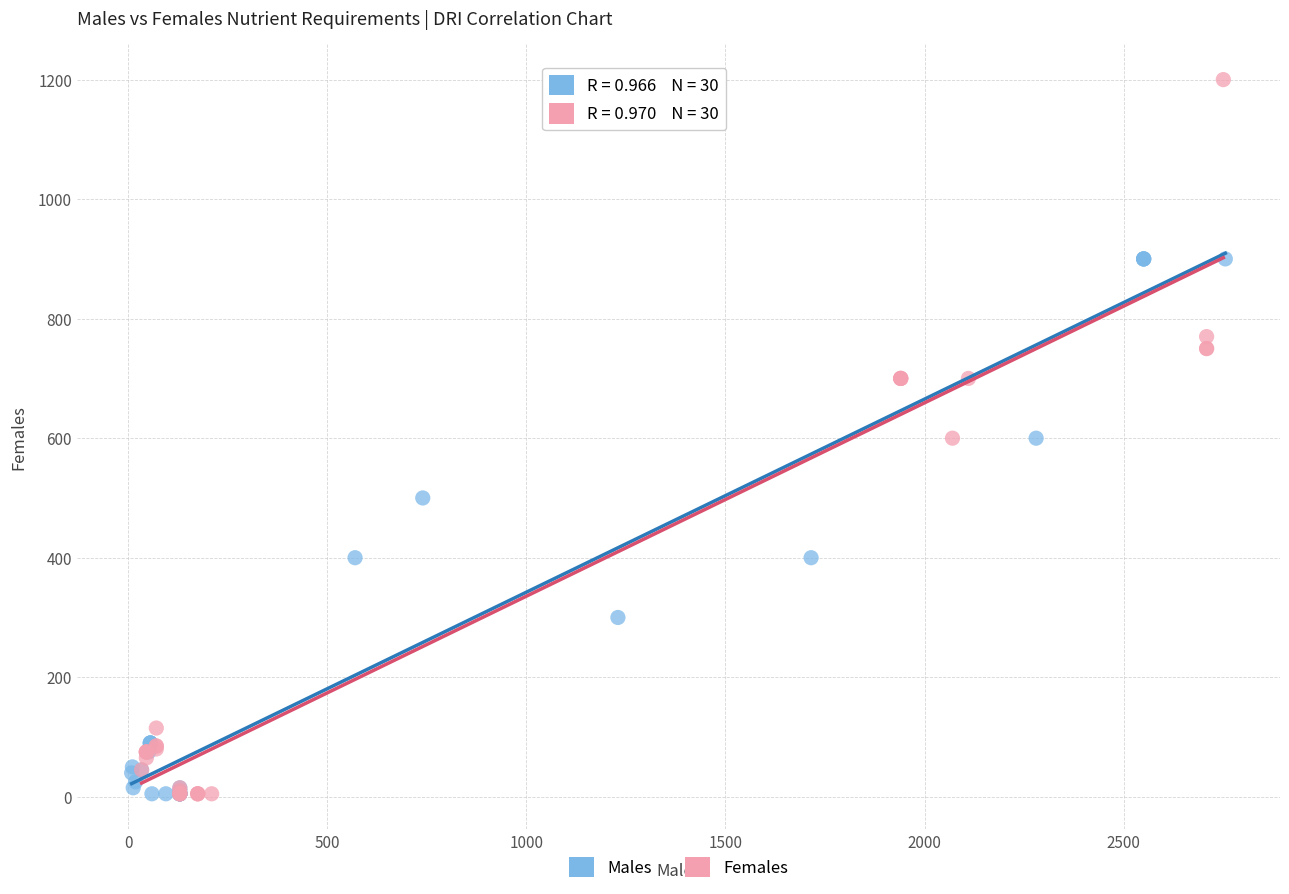

What are all the series names shown in the legend?

Males, Females